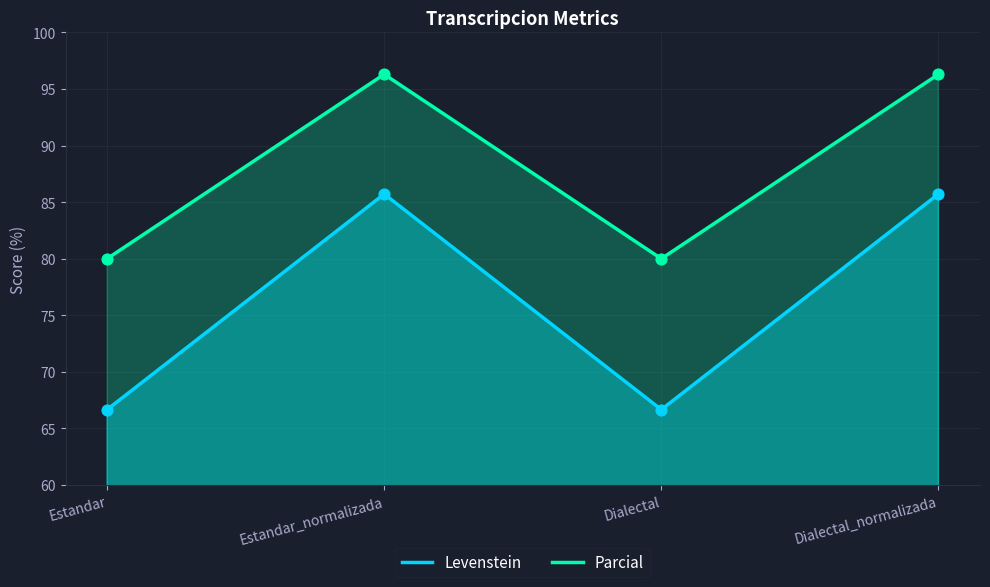

At which category is the sum across all series the highest?

Estandar_normalizada